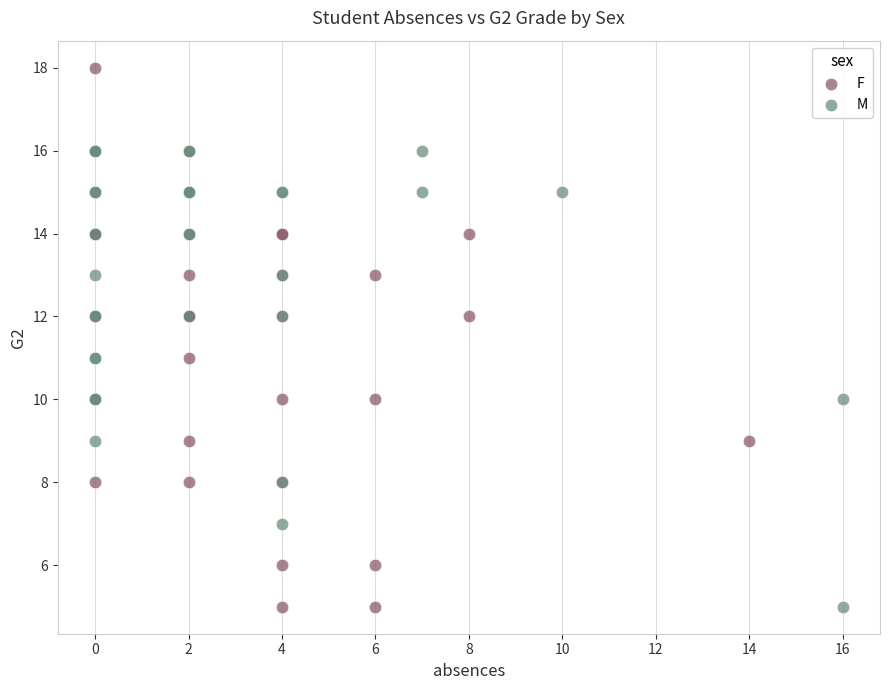

Which series has the widest spread of Y values?

F